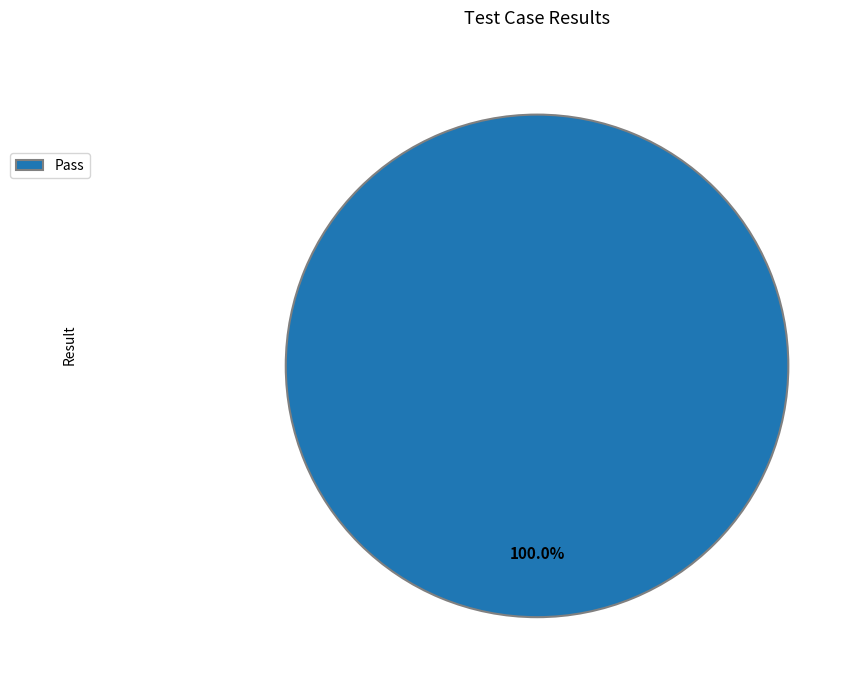

Rank the categories by value from lowest to highest.

Pass